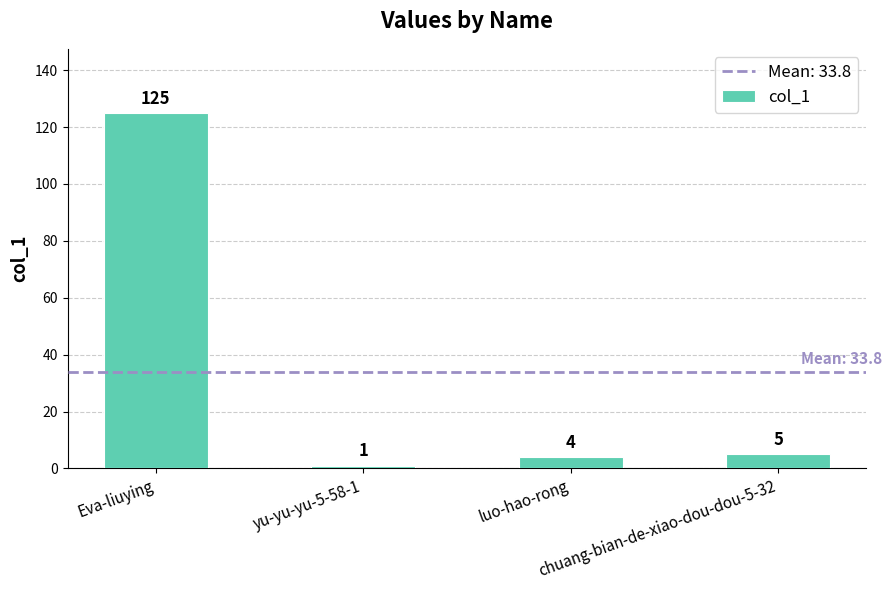

True or false: the data shows 5 at chuang-bian-de-xiao-dou-dou-5-32.

True